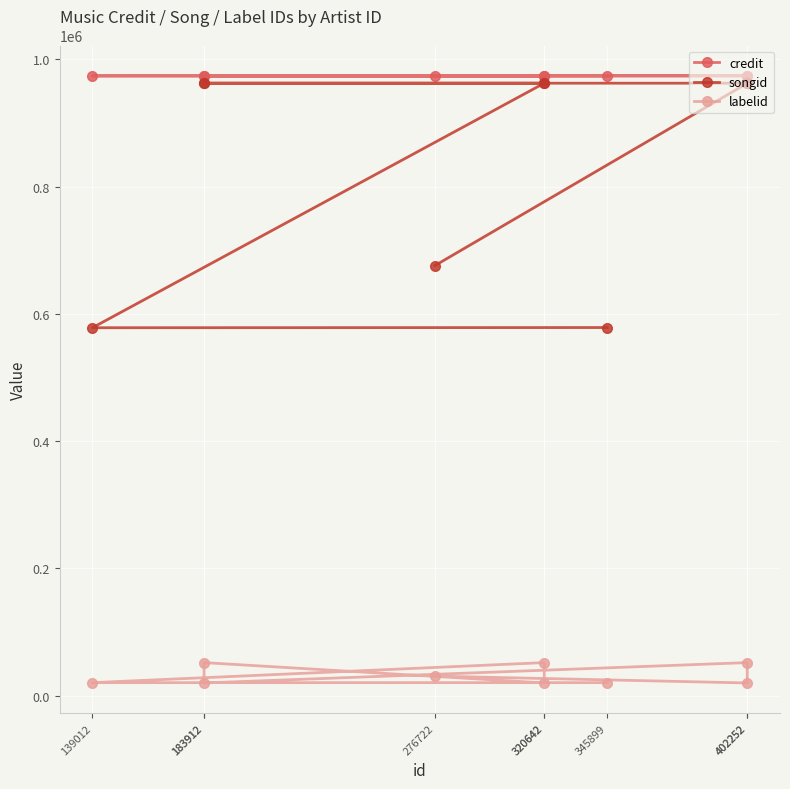

What is the spread (max minus min) of values at 139012?

953474